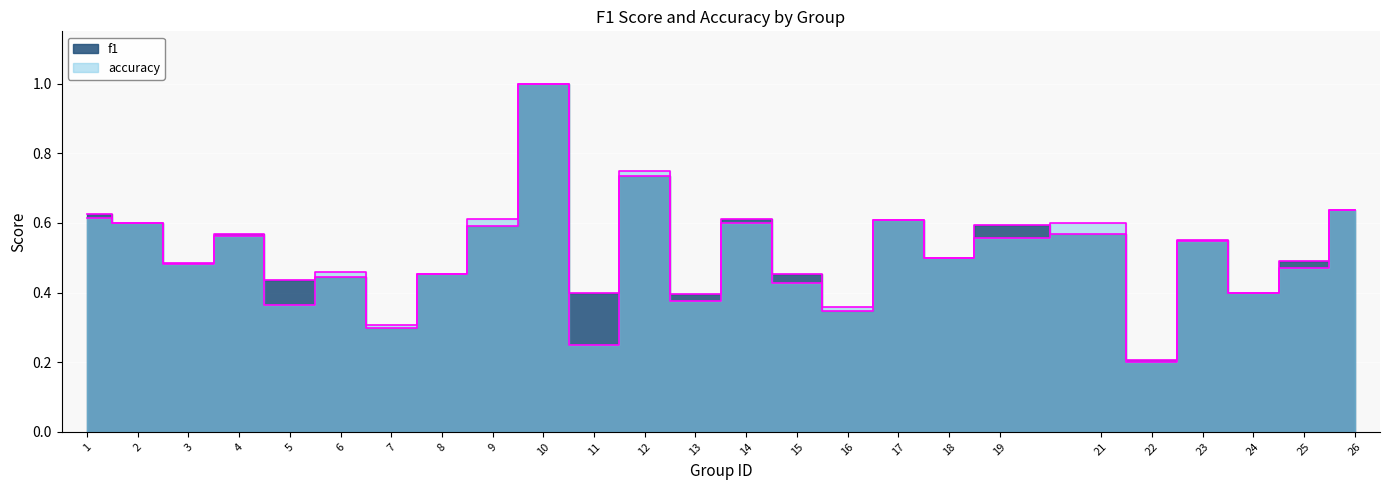

True or false: f1 has more than 0 interior local peaks.

True